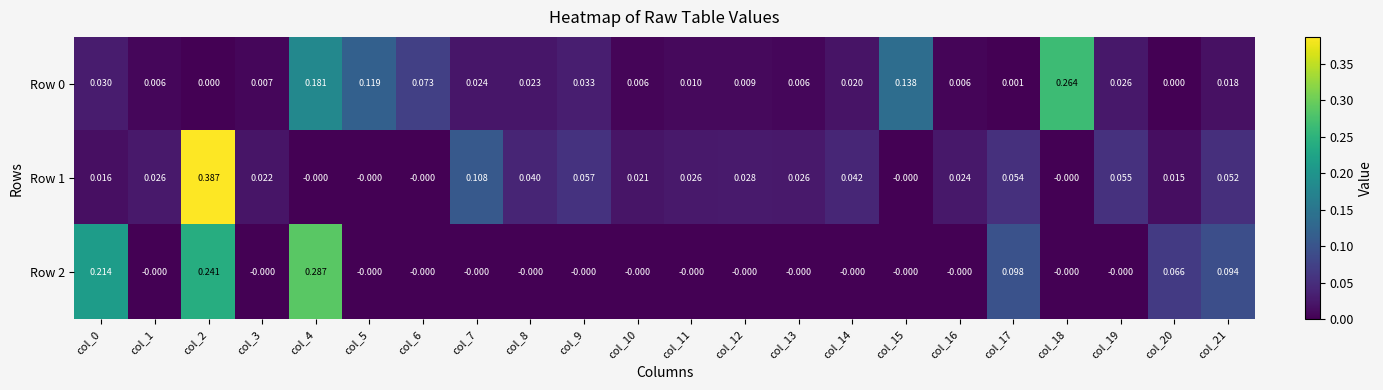

How many values in Row 0 are above zero?

20